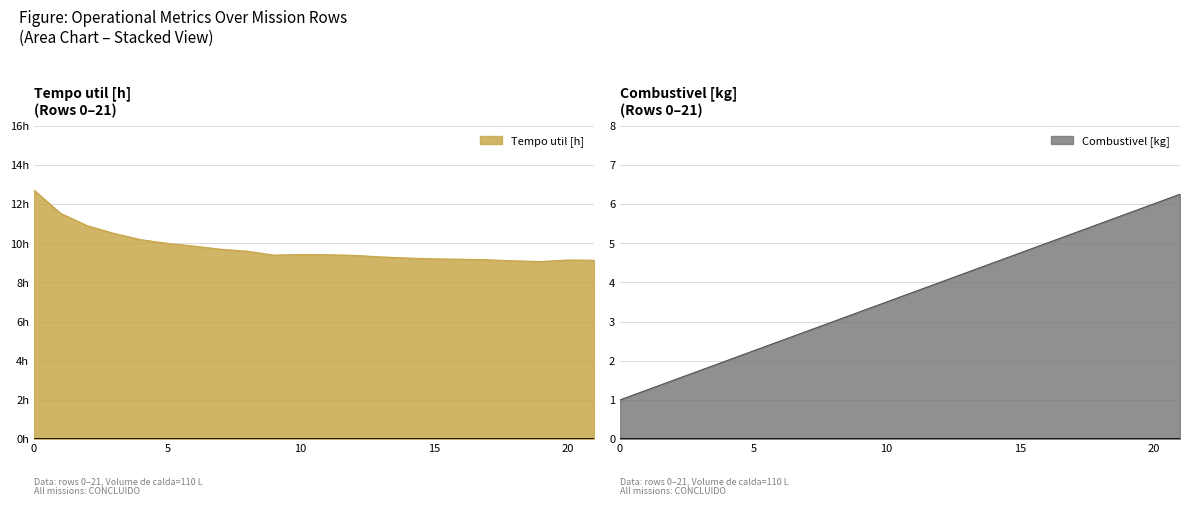

True or false: Autonomia Projetada [h] has a value of 6.2 at 21.

True